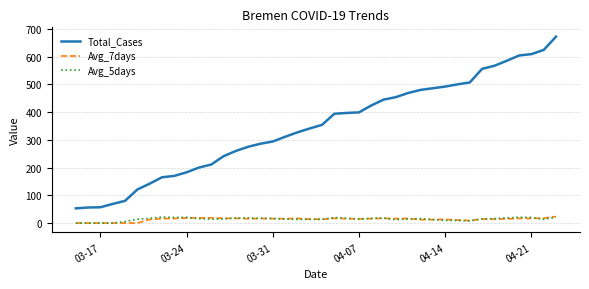

What is the average value of the Avg_5days series?

14.0